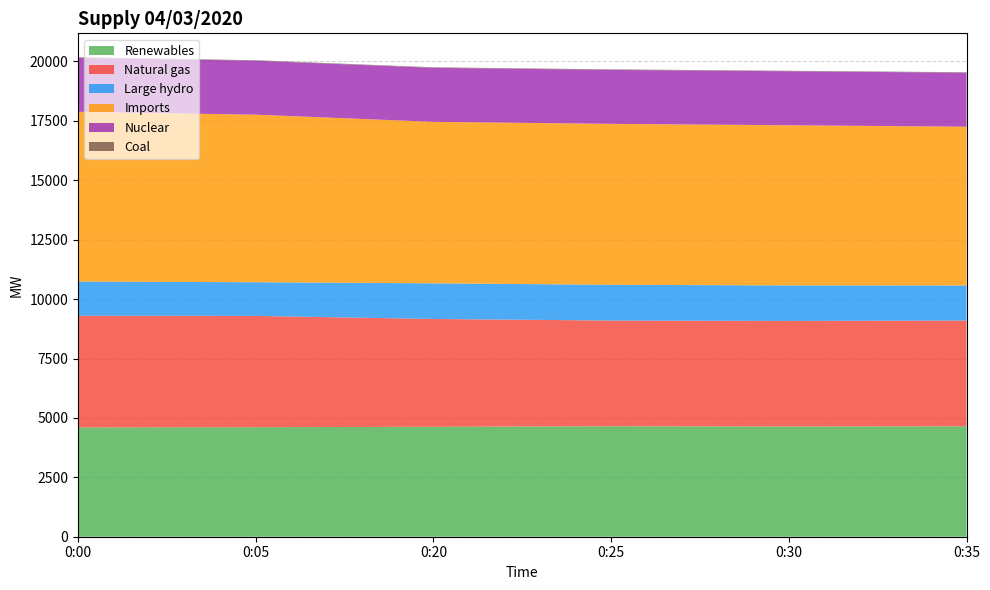

Reading left to right, extract all data points from this chart.

Renewables: 0:00=4598	0:05=4609	0:20=4627	0:25=4650	0:30=4639	0:35=4648
Natural gas: 0:00=4700	0:05=4684	0:20=4537	0:25=4448	0:30=4441	0:35=4451
Large hydro: 0:00=1441	0:05=1417	0:20=1501	0:25=1505	0:30=1496	0:35=1475
Imports: 0:00=7144	0:05=7051	0:20=6796	0:25=6772	0:30=6740	0:35=6681
Nuclear: 0:00=2273	0:05=2272	0:20=2273	0:25=2272	0:30=2273	0:35=2272
Coal: 0:00=20	0:05=20	0:20=21	0:25=21	0:30=20	0:35=20